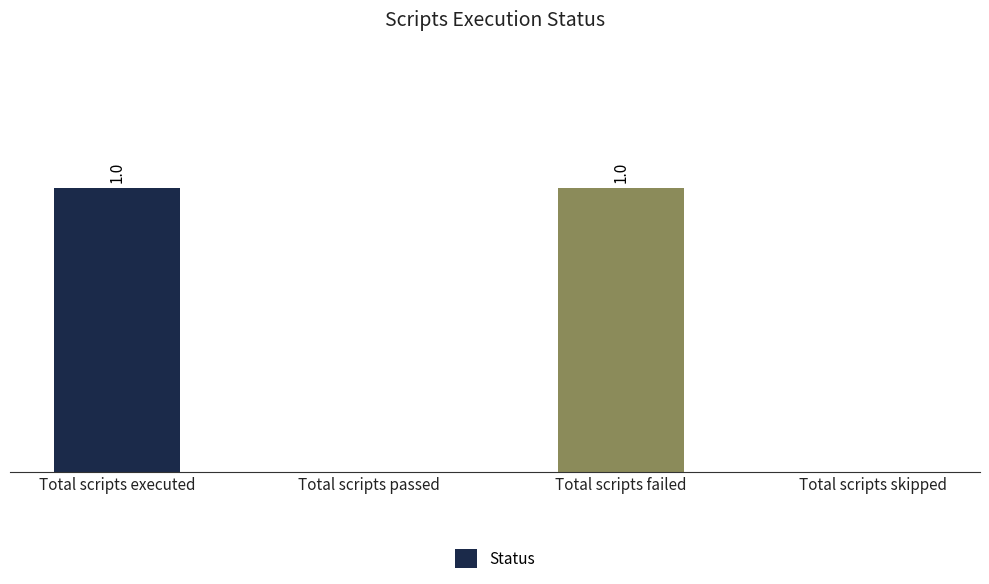

Between Total scripts passed and Total scripts executed, which is larger?

Total scripts executed